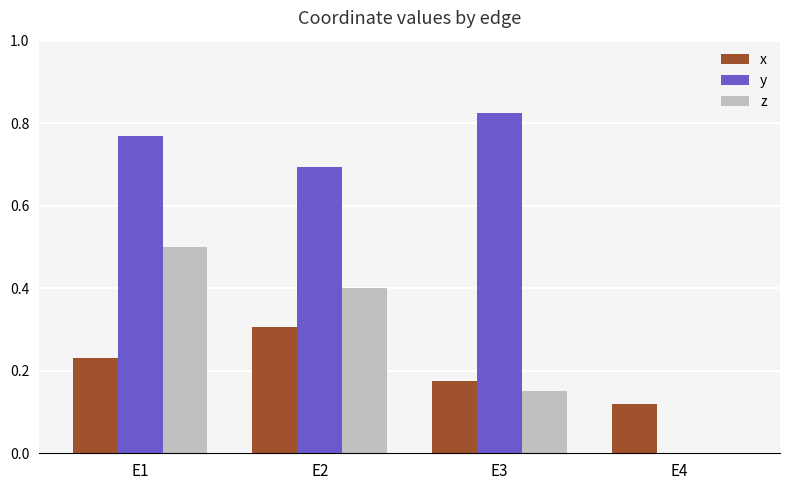

What is the sum of the z values at E2 and E1?

0.9